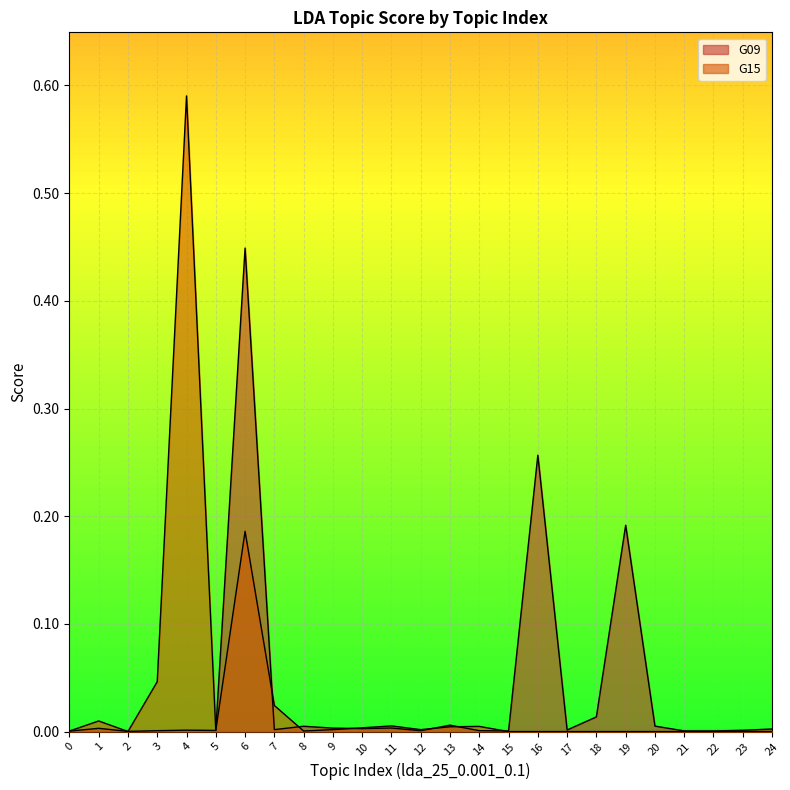

Does the chart display data point markers on the line(s)?

No